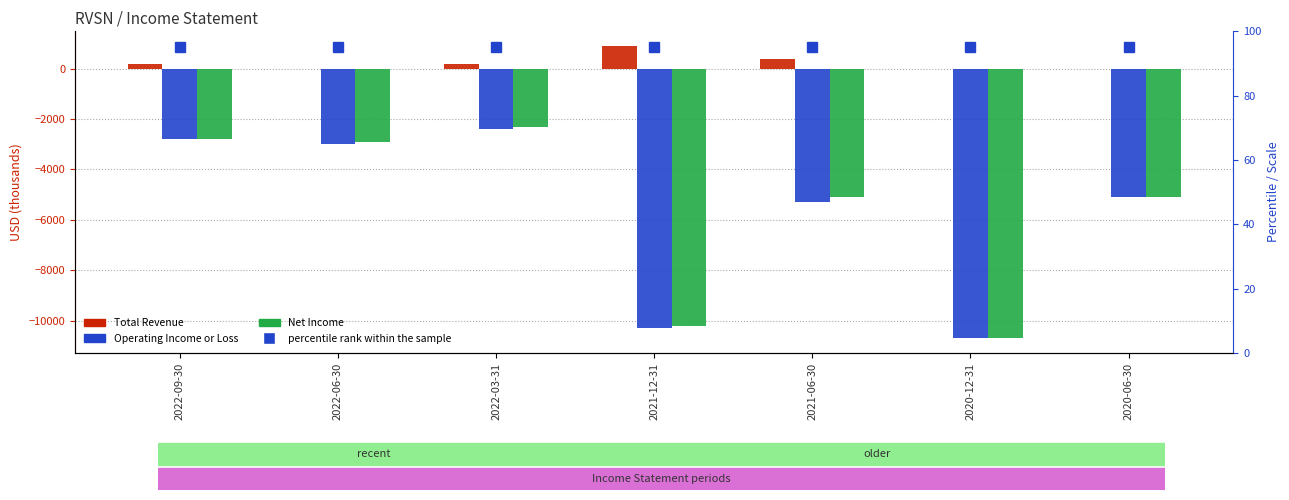

Reading right to left, transcribe all the data shown in this chart.

Total Revenue: 0	0	400	900	200	0	200
Operating Income or Loss: -5100	-10700	-5300	-10300	-2400	-3000	-2800
Net Income: -5100	-10700	-5100	-10200	-2300	-2900	-2800
percentile rank within the sample: 95	95	95	95	95	95	95